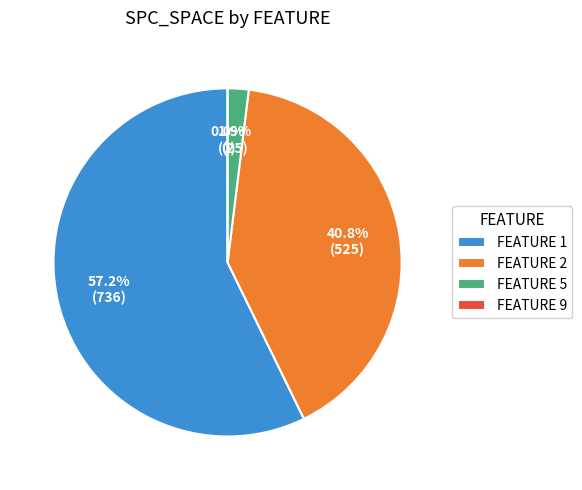

Which category has the biggest portion of the pie?

1